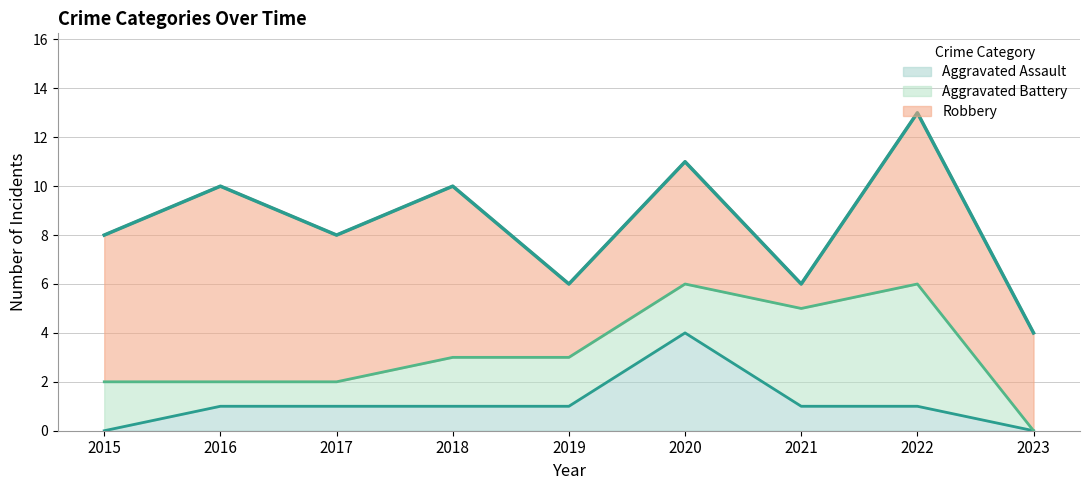

Does the chart have visible grid lines?

Yes